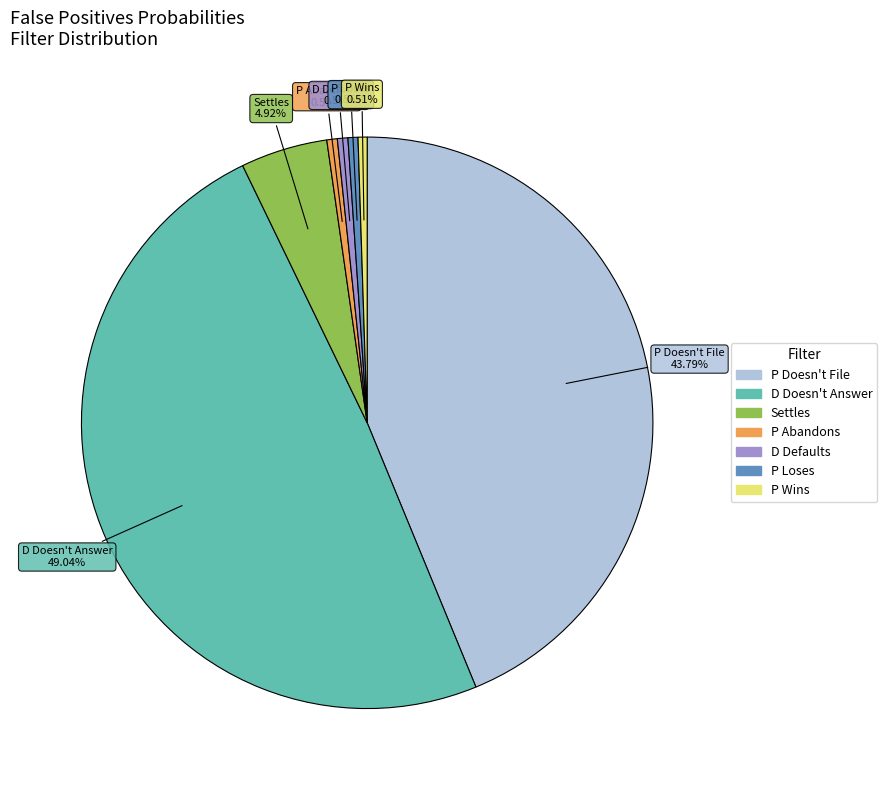

Between D Doesn't Answer and P Doesn't File, which is larger?

D Doesn't Answer